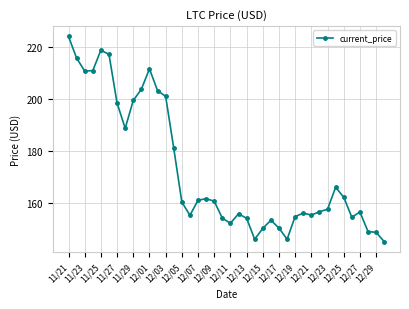

What is the sum of all values?

6905.8